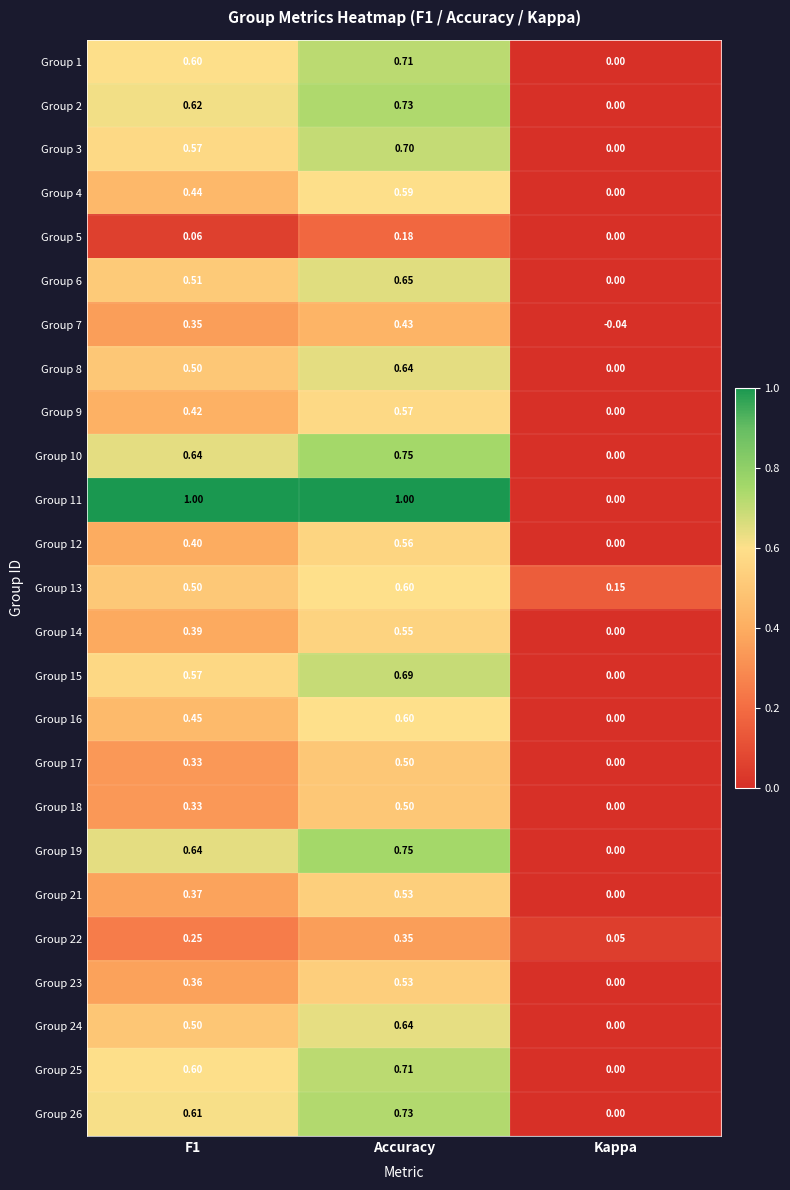

At which label is Group 7 closest to 0?

Kappa